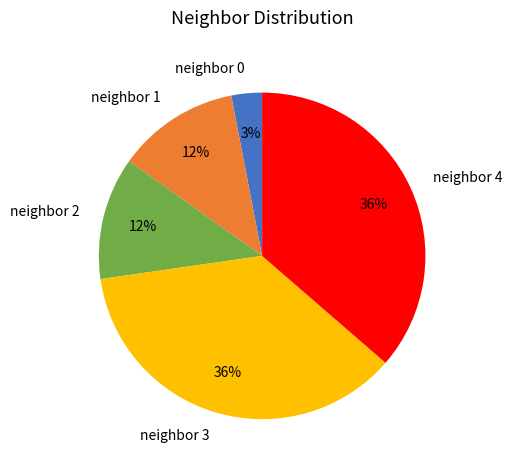

Count the number of slices in the pie.

5